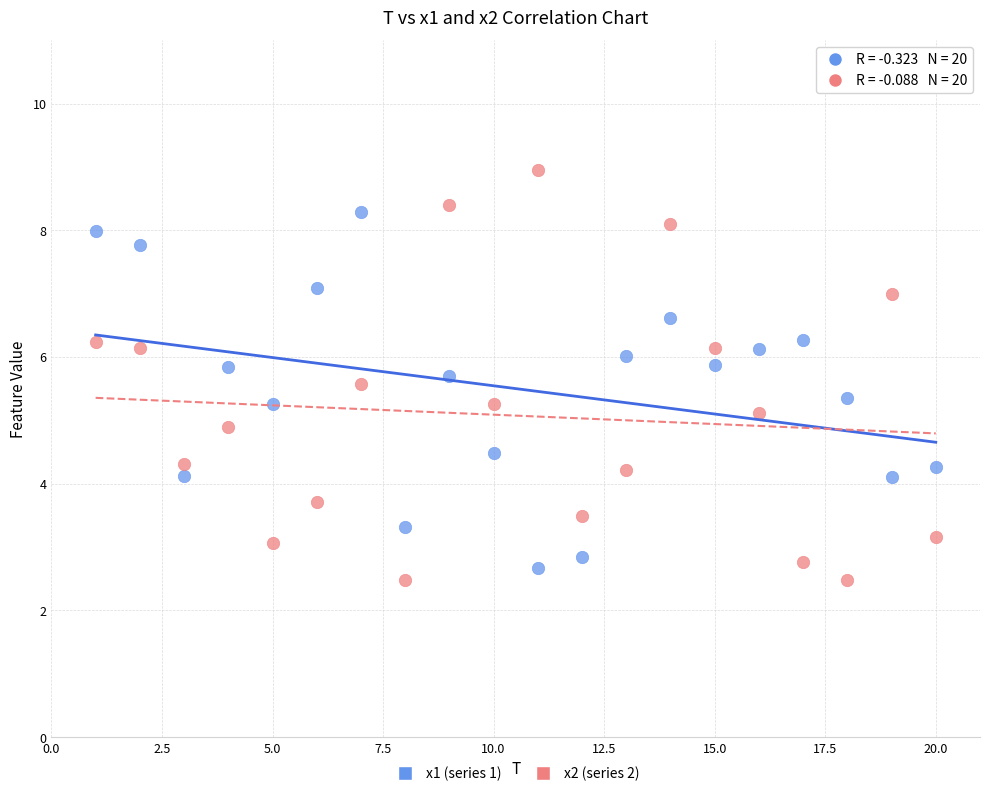

Which series has the widest spread of Y values?

x2 (series 2)